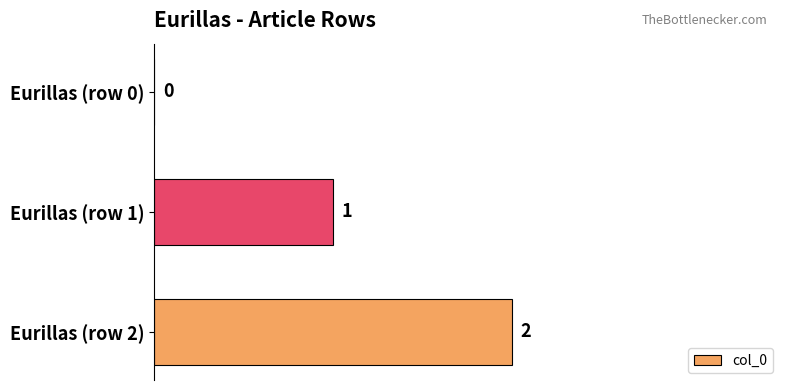

At which category does the chart reach its peak across all series?

Eurillas (row 2)